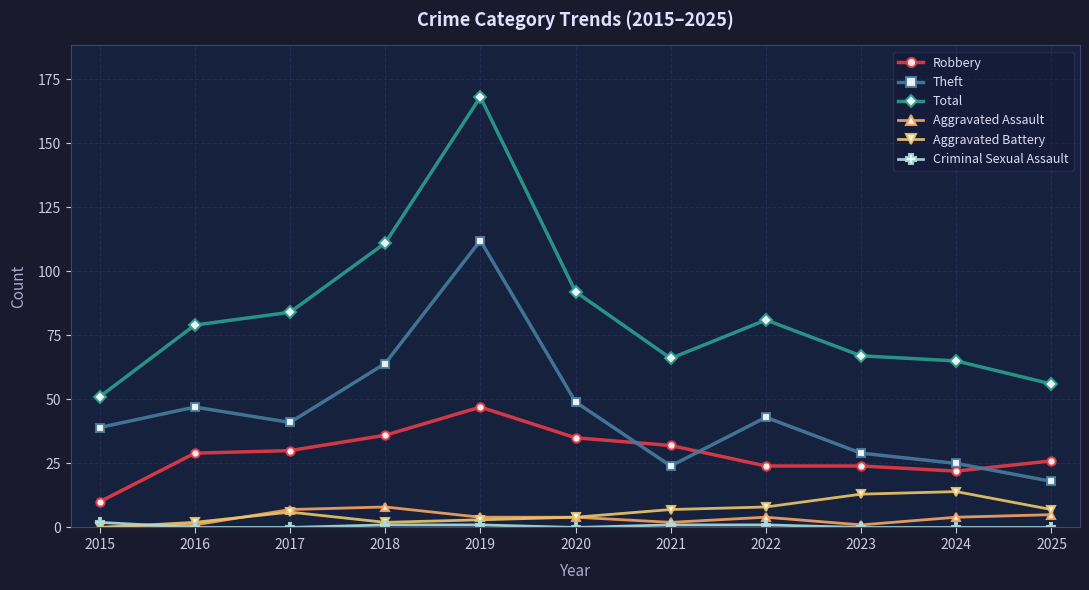

What is the sum of all Total values?

920